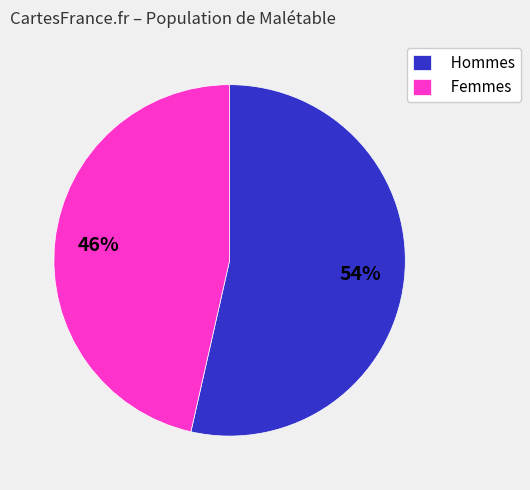

Which has a higher value, Hommes or Femmes?

Hommes